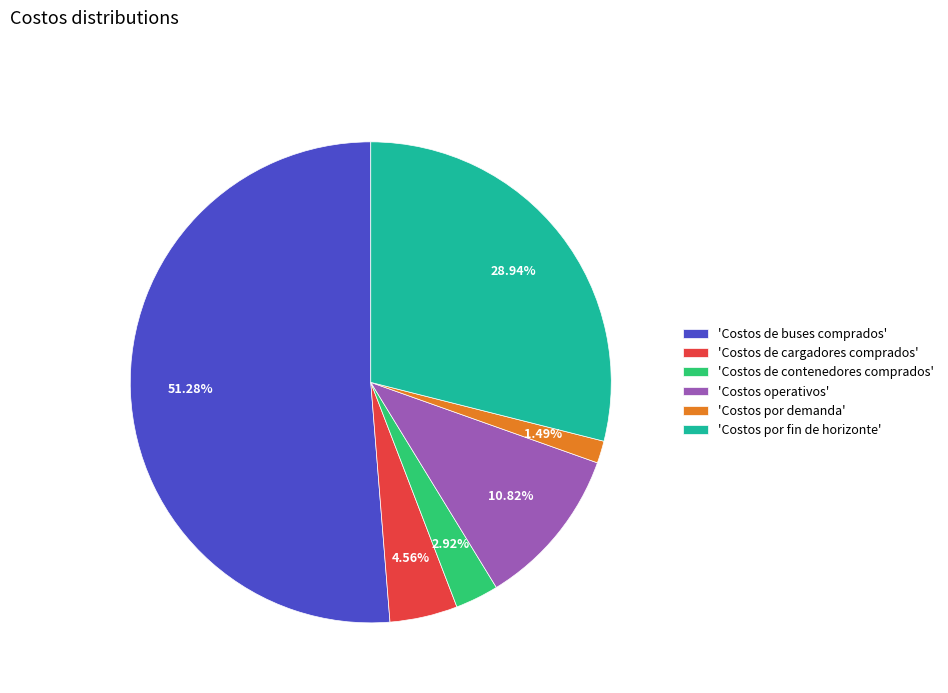

What is the largest slice in the pie chart?

'Costos de buses comprados'